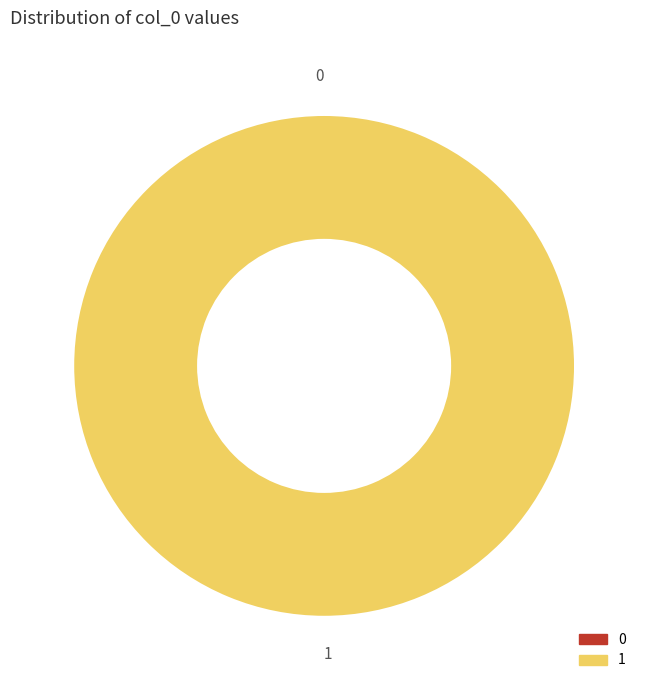

Is there a majority slice in this chart?

Yes